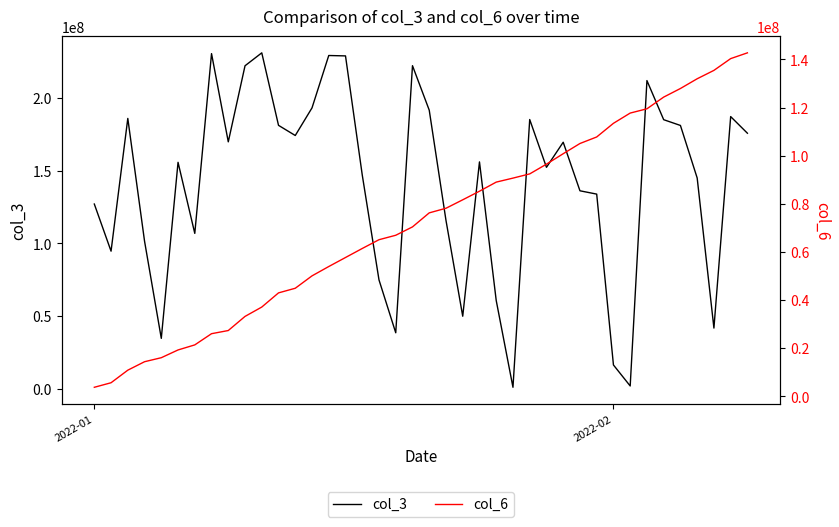

What are all the series names shown in the legend?

col_3, col_6